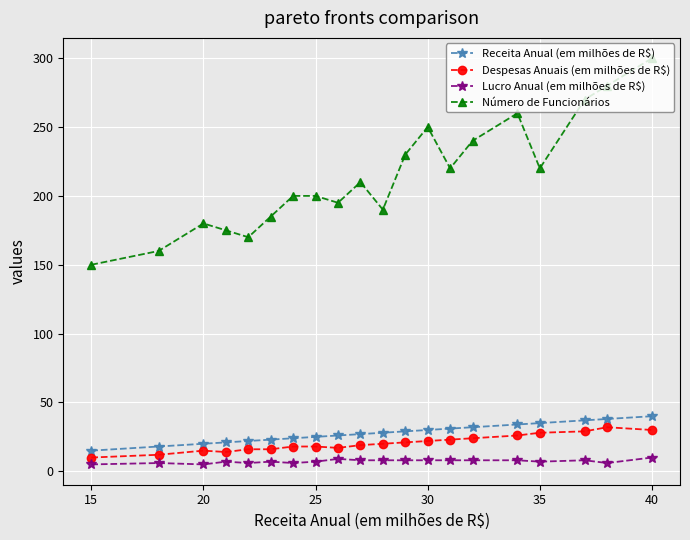

At how many categories does at least one series exceed 59?

20